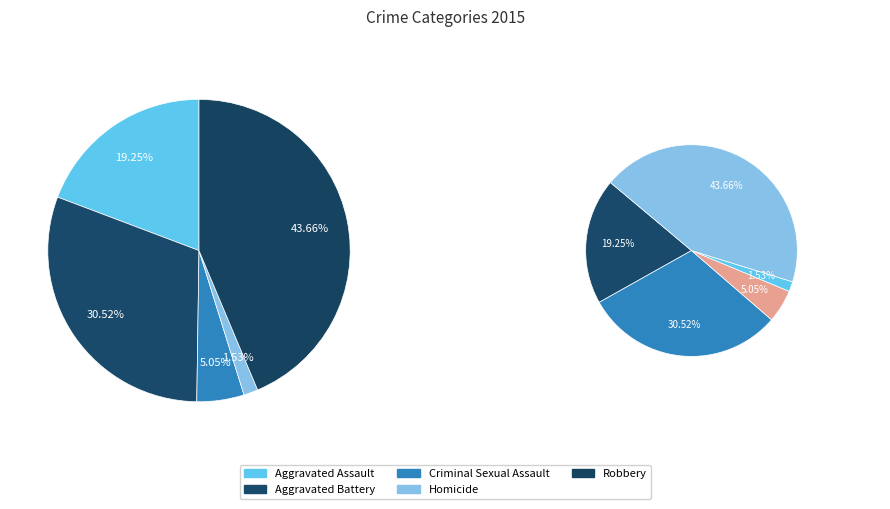

Which slice is the smallest?

Homicide